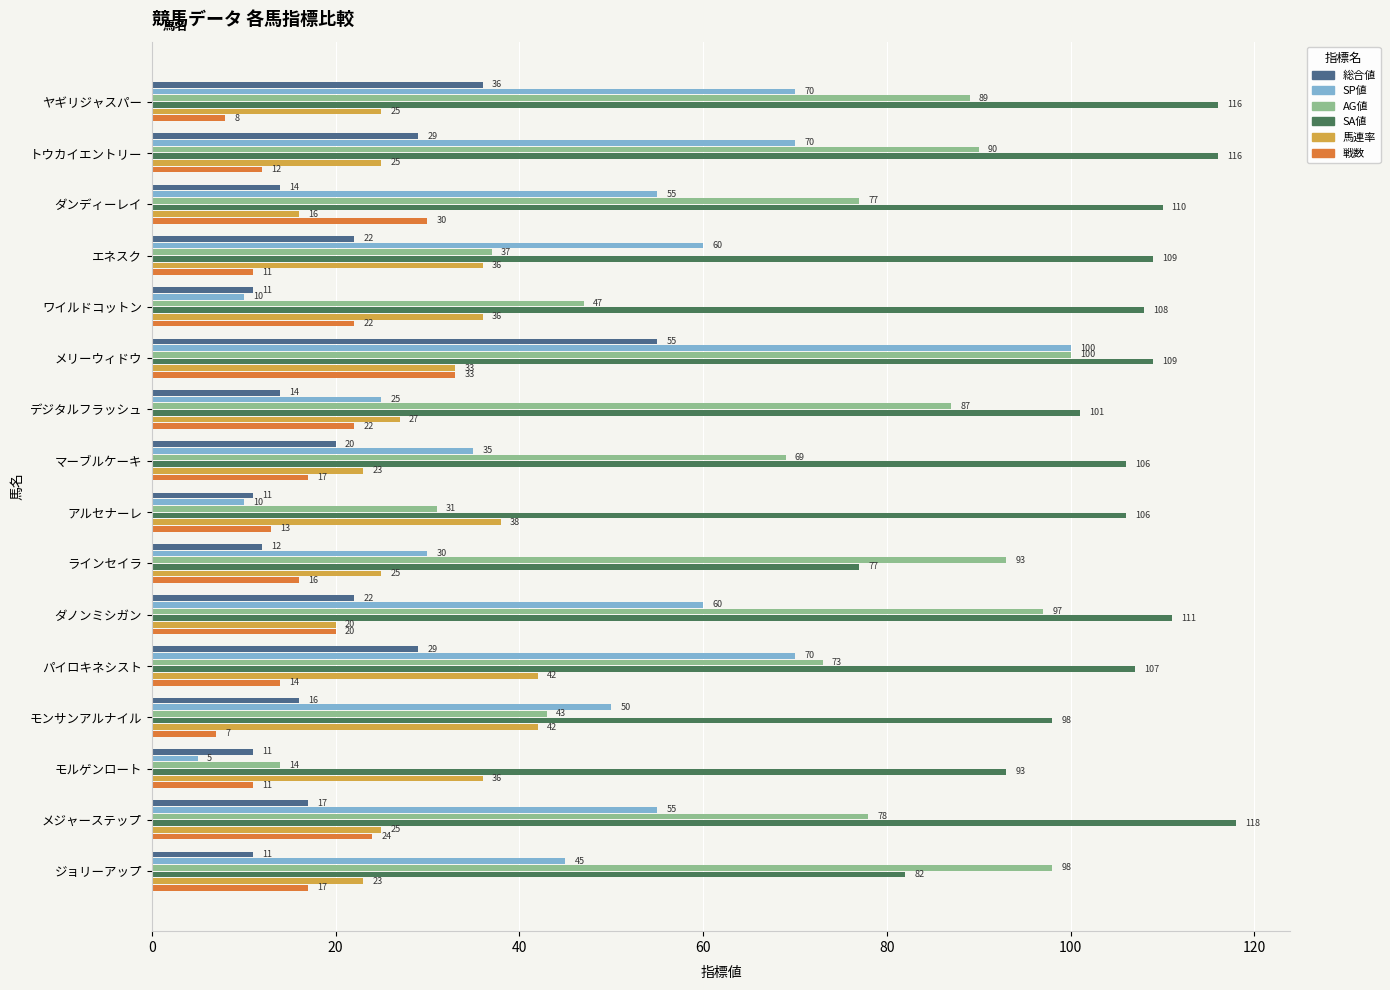

At which label is AG値 closest to 57?

ワイルドコットン